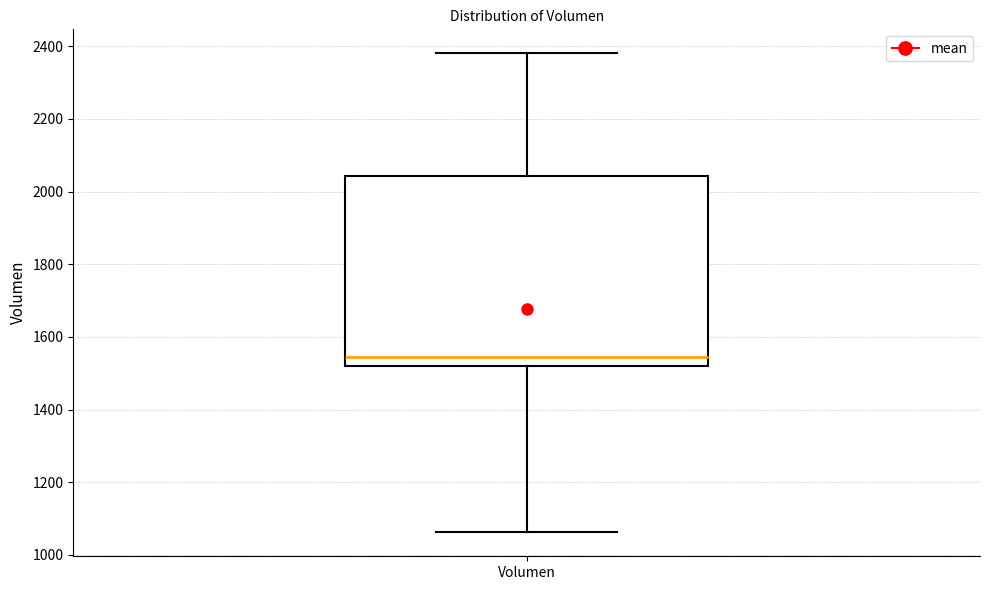

Read this box plot against the y-axis: the position of the median line, the range covered by the box, and the ends of both whiskers. The values are not printed on the chart, so give them approximately, as read against the axis.

median 1540, box 1520 to 2040, whiskers 1060 to 2380